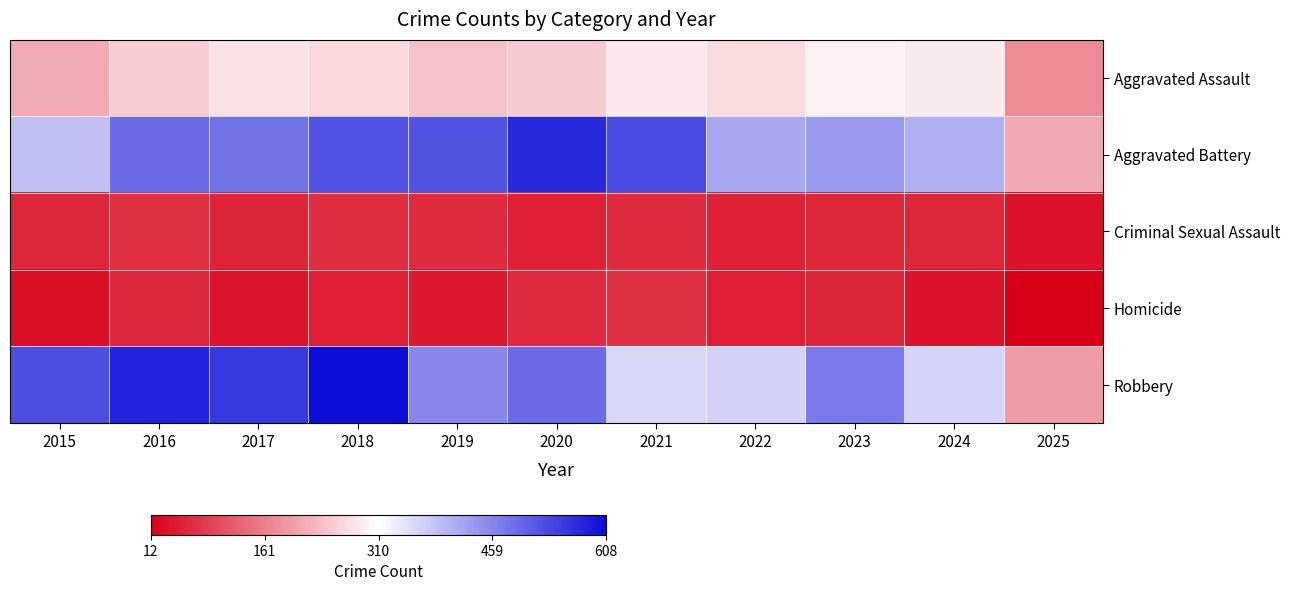

Reading left to right, transcribe all the data shown in this chart.

Aggravated Assault: 2015=210	2016=250	2017=276	2018=265	2019=238	2020=249	2021=284	2022=267	2023=293	2024=285	2025=175
Aggravated Battery: 2015=387	2016=491	2017=480	2018=522	2019=520	2020=574	2021=531	2022=417	2023=435	2024=406	2025=208
Criminal Sexual Assault: 2015=58	2016=69	2017=55	2018=66	2019=62	2020=50	2021=61	2022=52	2023=57	2024=58	2025=35
Homicide: 2015=32	2016=59	2017=37	2018=49	2019=40	2020=63	2021=69	2022=47	2023=55	2024=34	2025=12
Robbery: 2015=527	2016=579	2017=553	2018=608	2019=458	2020=491	2021=357	2022=364	2023=473	2024=363	2025=194